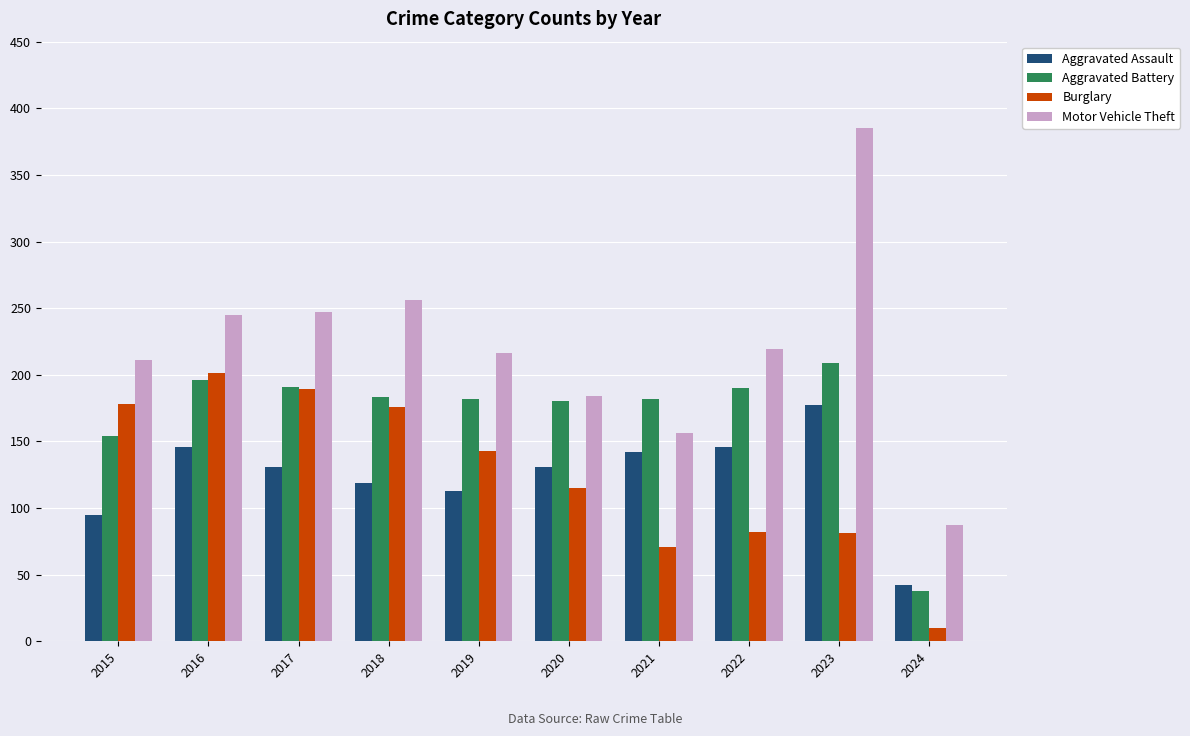

Which category has the lowest value in the Aggravated Assault series?

2024